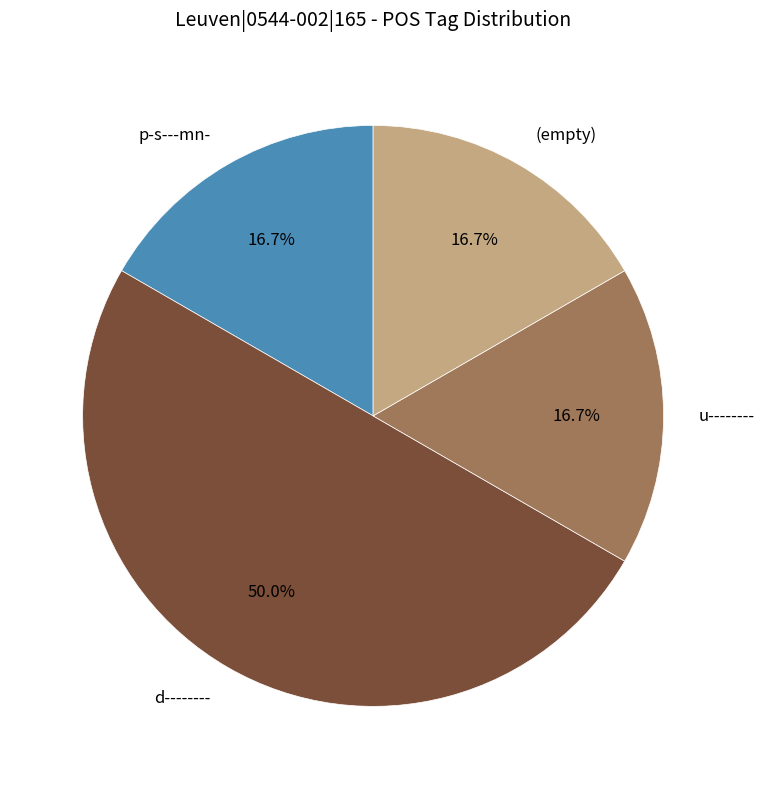

Does (empty) account for over 50% of the chart?

No